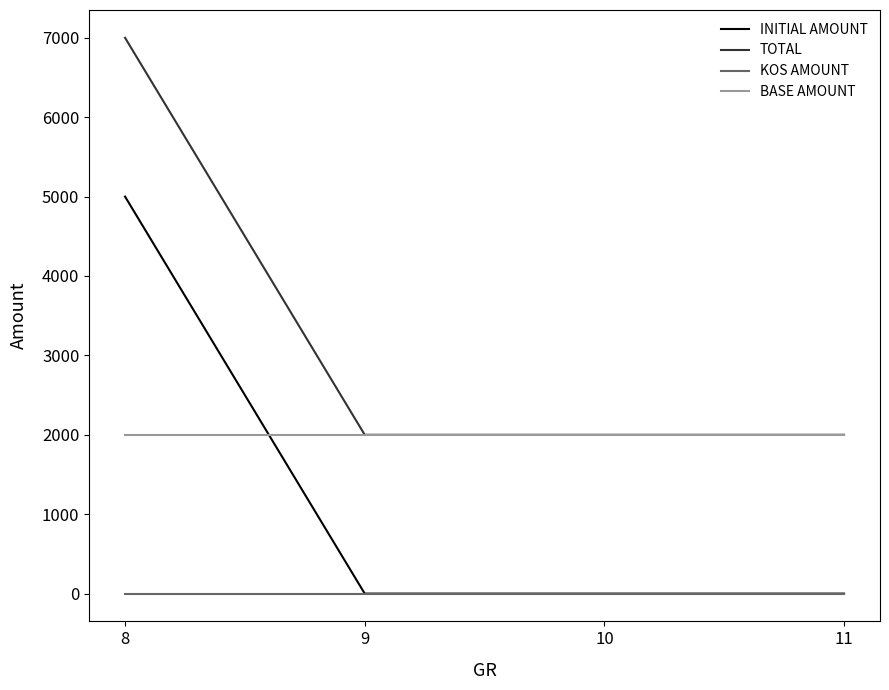

What is the maximum value shown in the chart?

7000